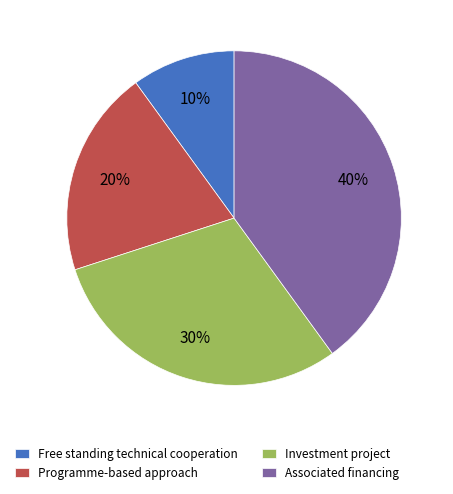

What is the ratio of the value at Investment project to the value at Free standing technical cooperation?

3.0